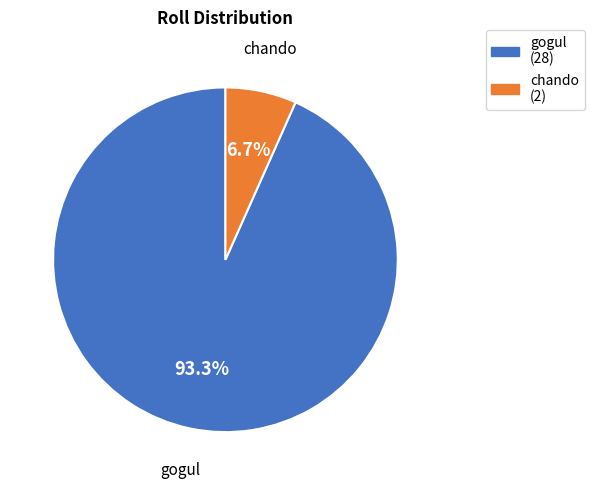

What is the total percentage of gogul and chando?

100.0%